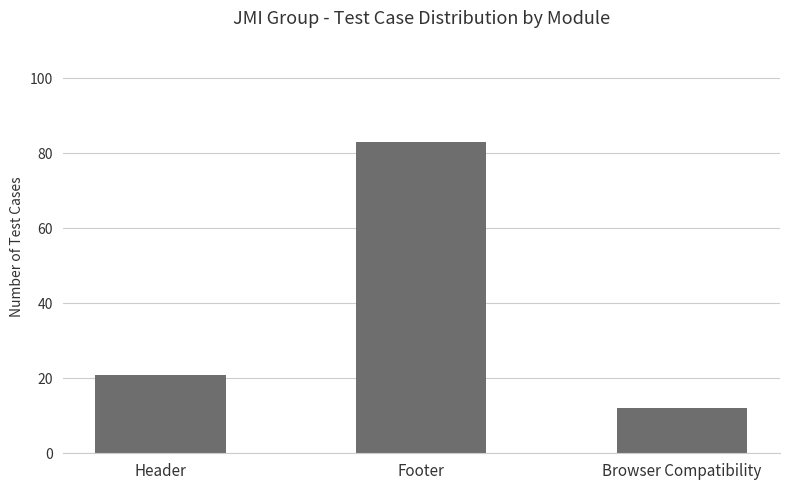

What is the change in value from Header to Footer?

+62